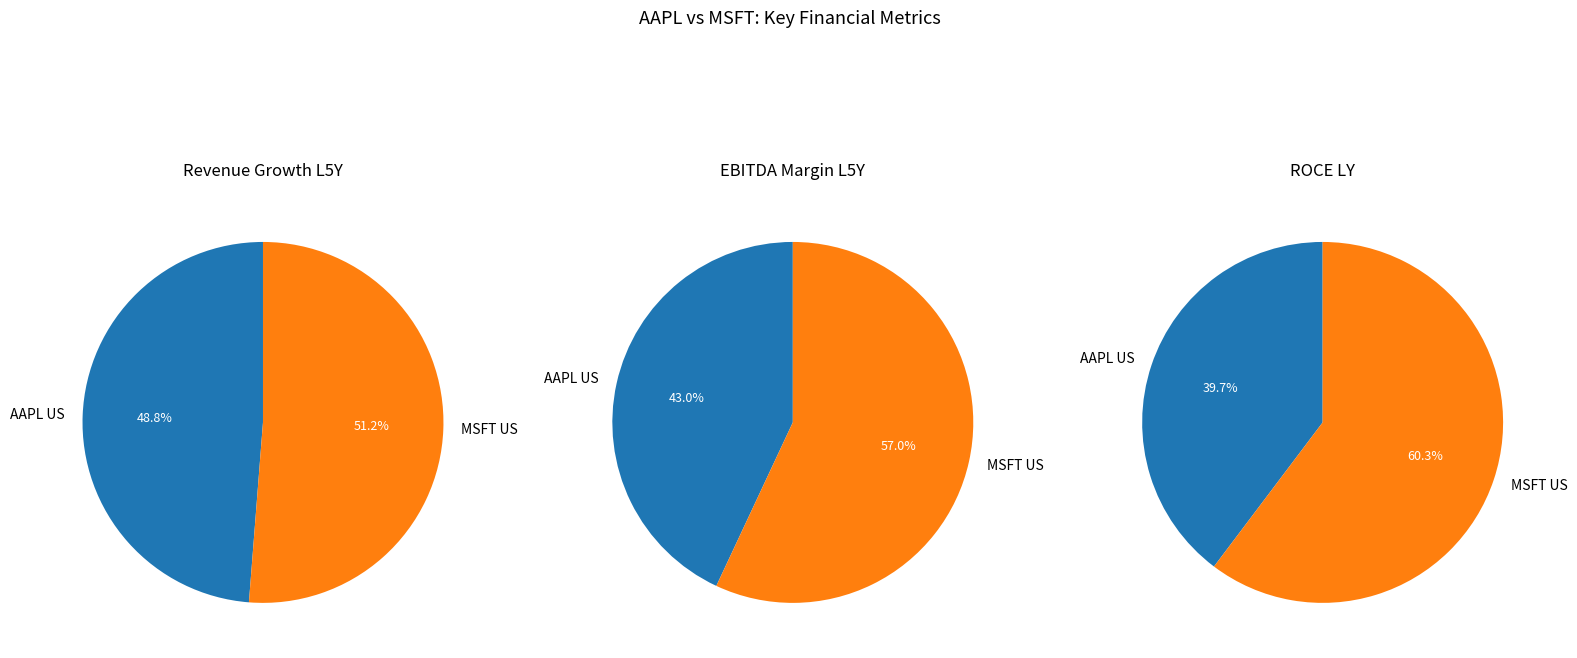

What percentage is the AAPL US slice, to the nearest percent?

40%